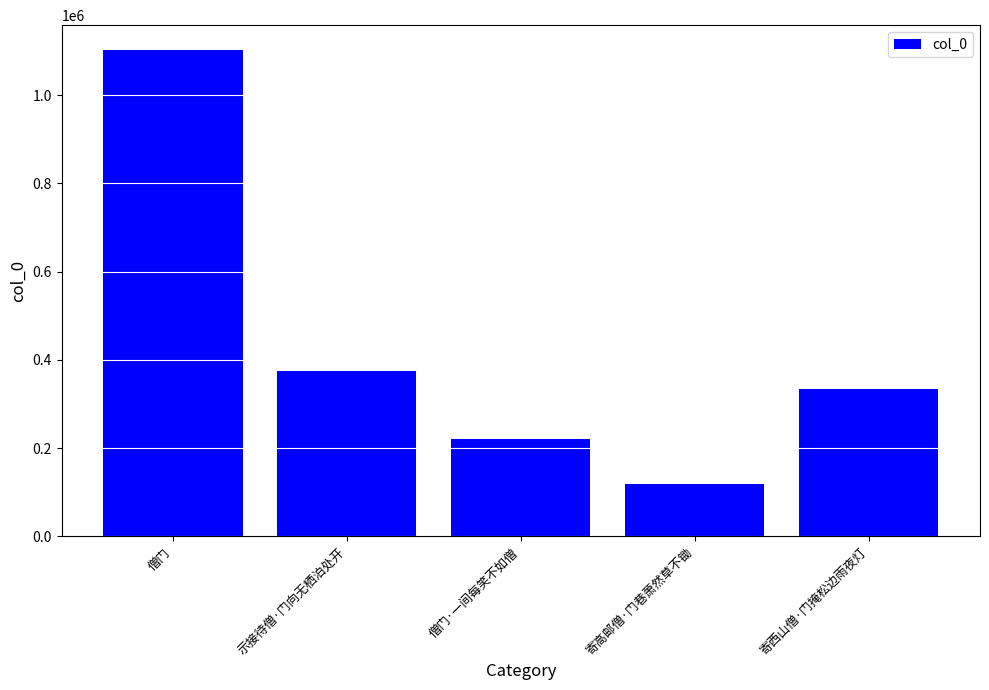

List the labels in order of value, largest first.

僧门, 示接待僧·门向无栖泊处开, 寄西山僧·门掩松边雨夜灯, 僧门·一间每笑不如僧, 寄高邮僧·门巷萧然草不锄